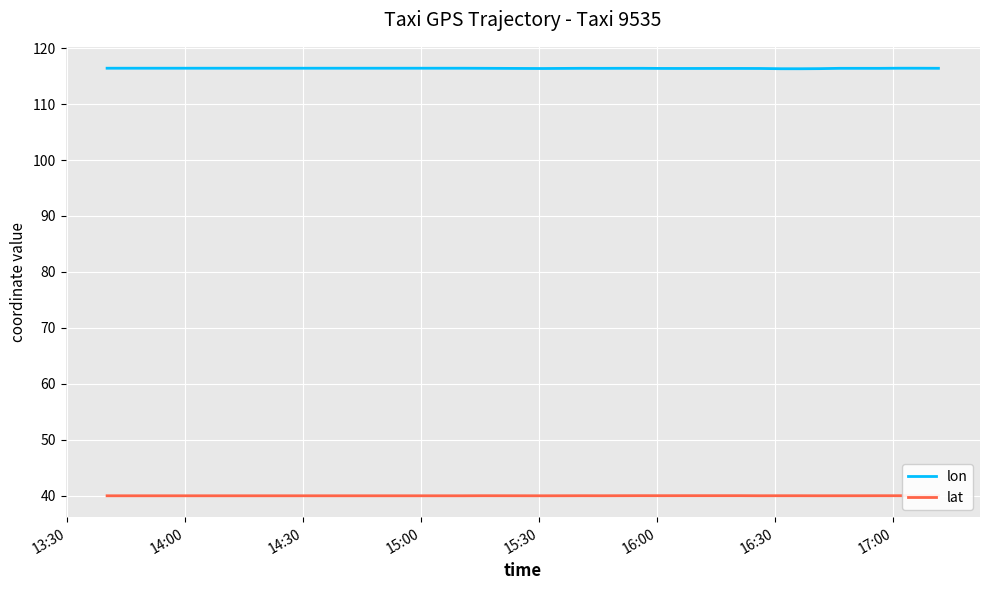

True or false: lon and lat cross at least once.

False